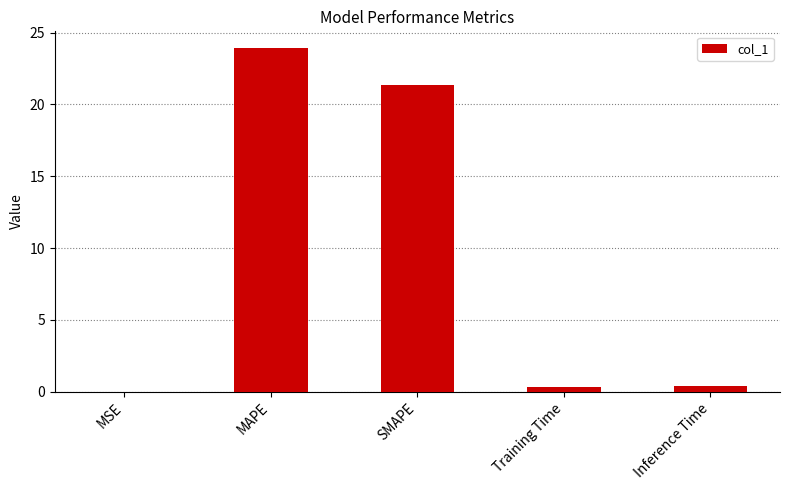

Which label corresponds to the largest value in the chart?

MAPE